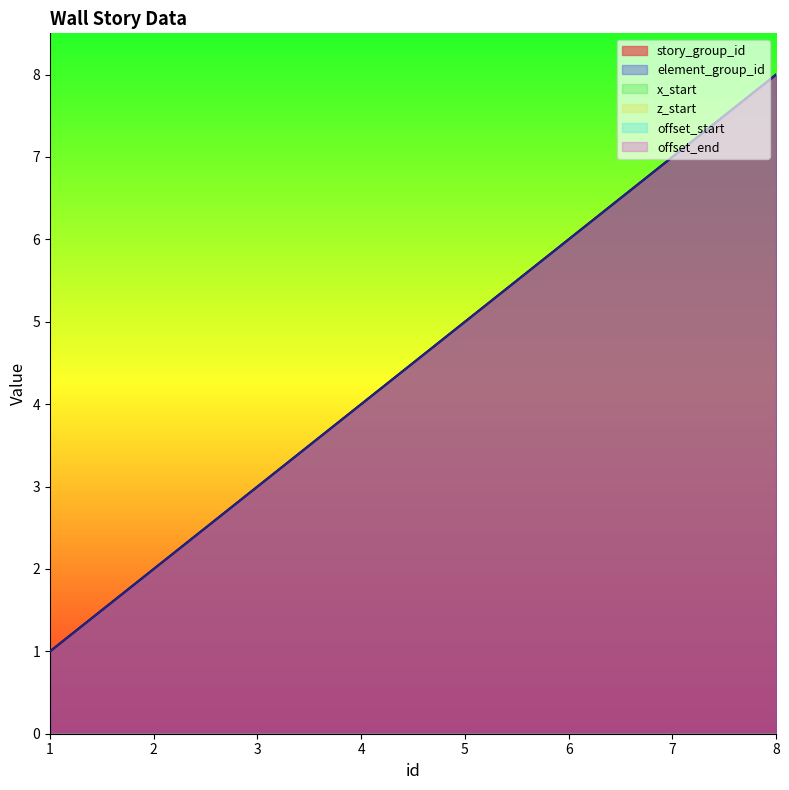

How many distinct data groups are displayed?

6